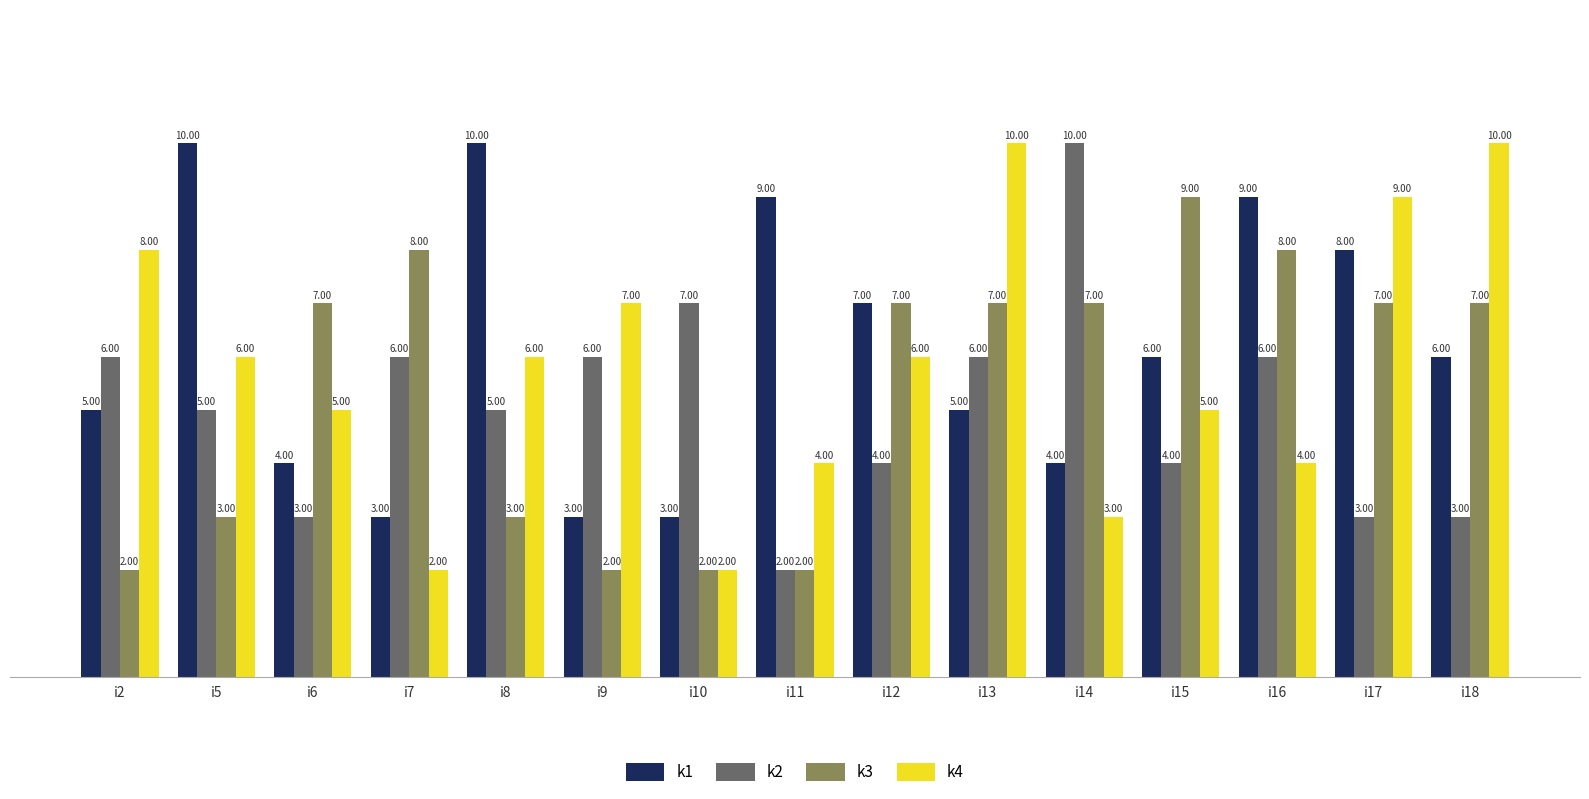

How many values in the k3 series are below 7?

6